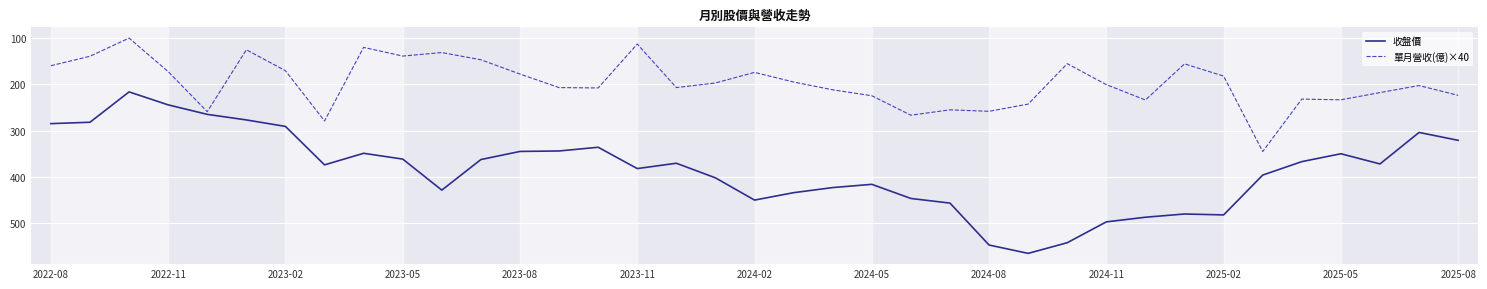

True or false: 收盤價 has more than 0 interior local peaks.

True